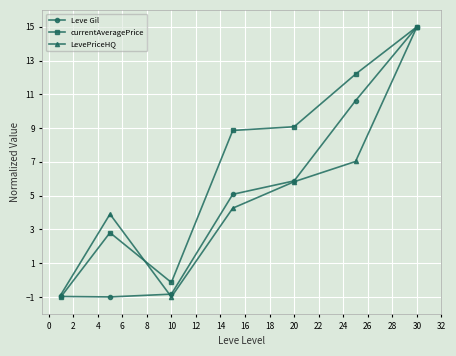

What is the minimum value for LevePriceHQ?

-1.0